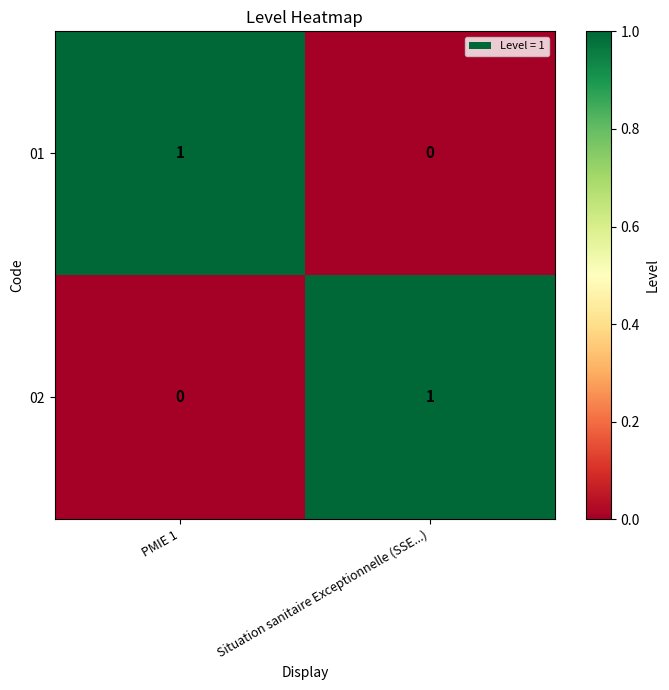

Rank the series at PMIE 1 from highest to lowest value.

01, 02